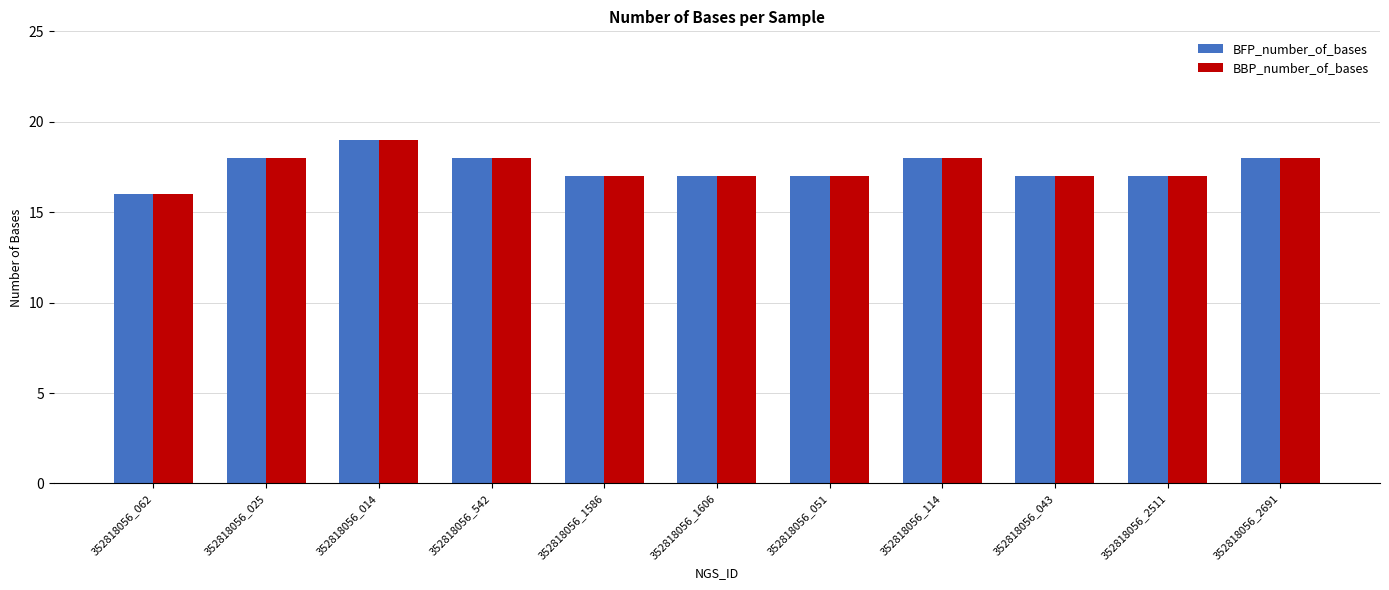

Reading right to left, extract all data points from this chart.

BFP_number_of_bases: 18	17	17	18	17	17	17	18	19	18	16
BBP_number_of_bases: 18	17	17	18	17	17	17	18	19	18	16